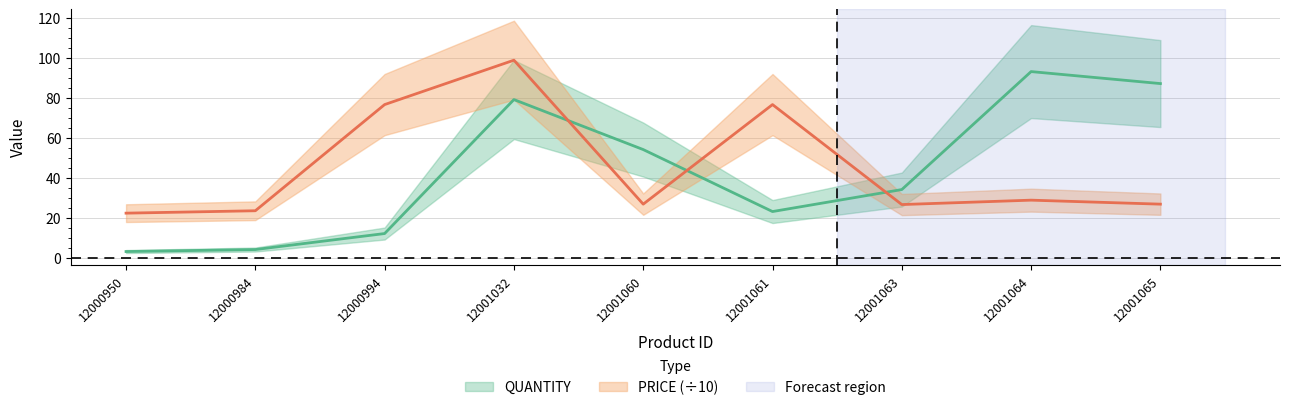

What is the lowest value of the QUANTITY series?

3.0